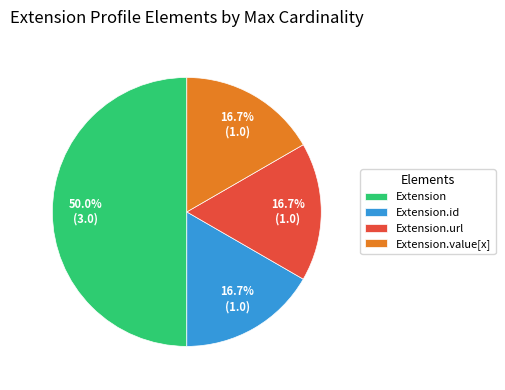

How much of the chart is everything except Extension?

50.0%